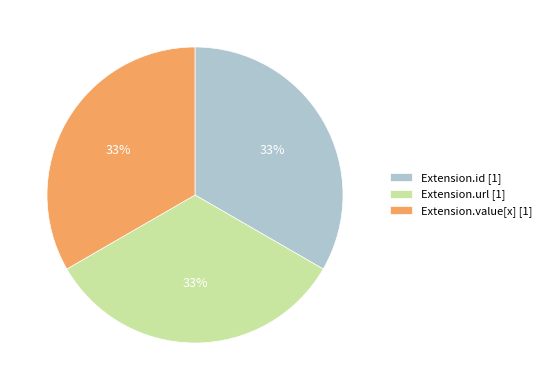

How many segments does this pie chart have?

3